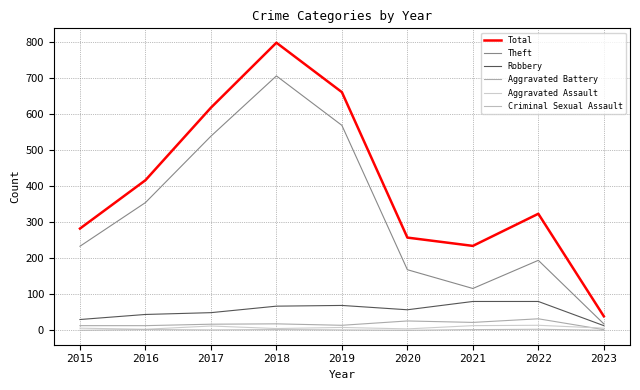

What is the sum of all Theft values?

2894